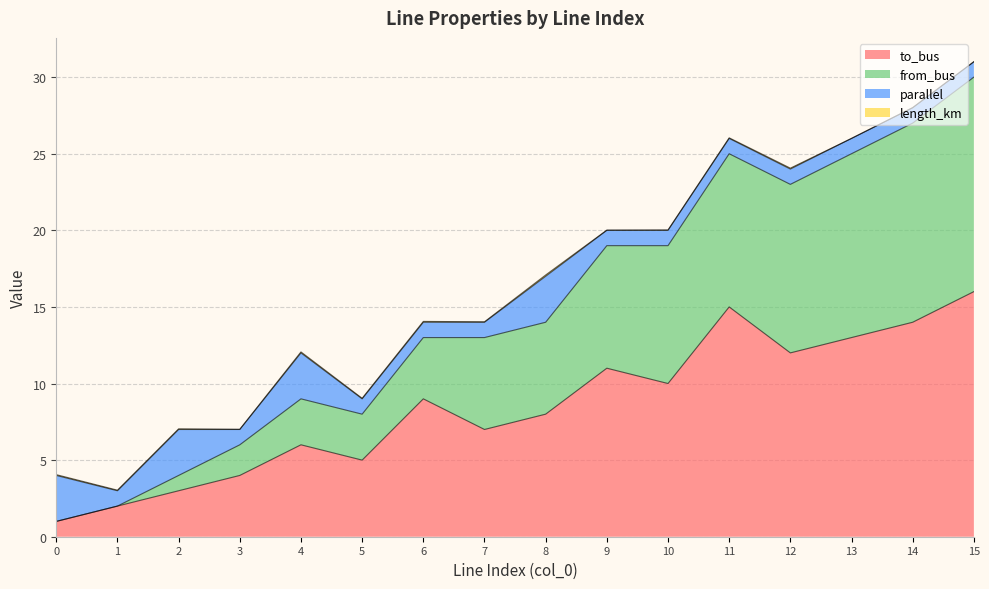

What is the maximum value shown in the chart?

30